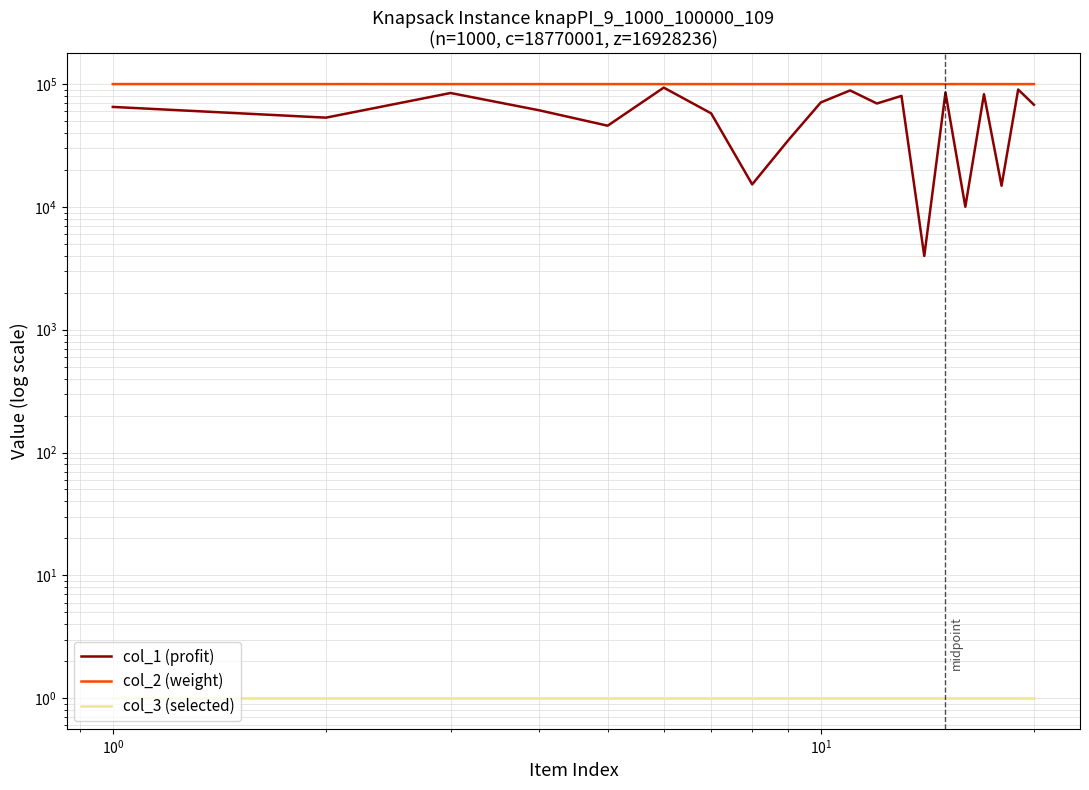

Which series has the widest spread of values?

col_1 (profit)